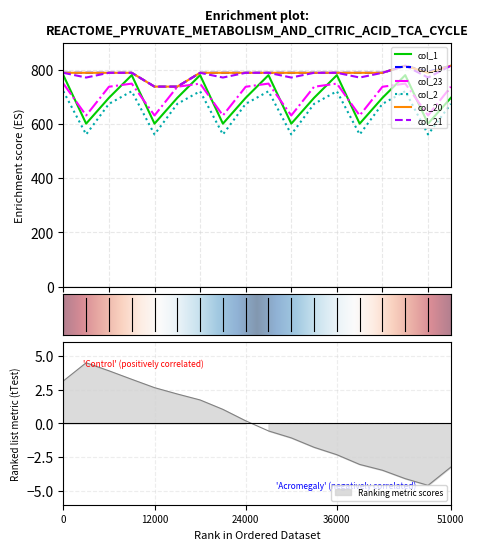

True or false: col_2 and col_20 cross at least once.

False